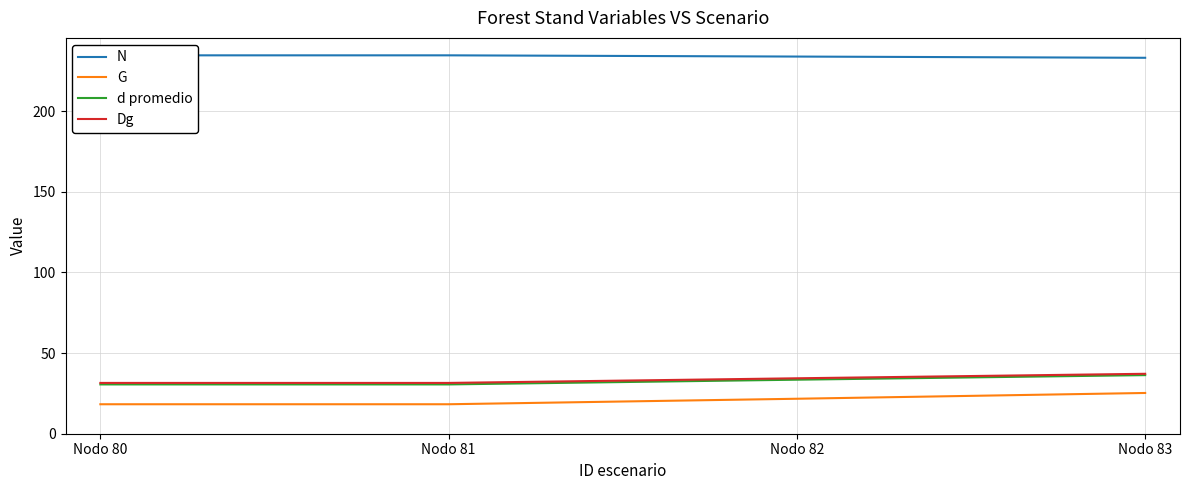

Is it true that G equals 21.7 at Nodo 82?

True